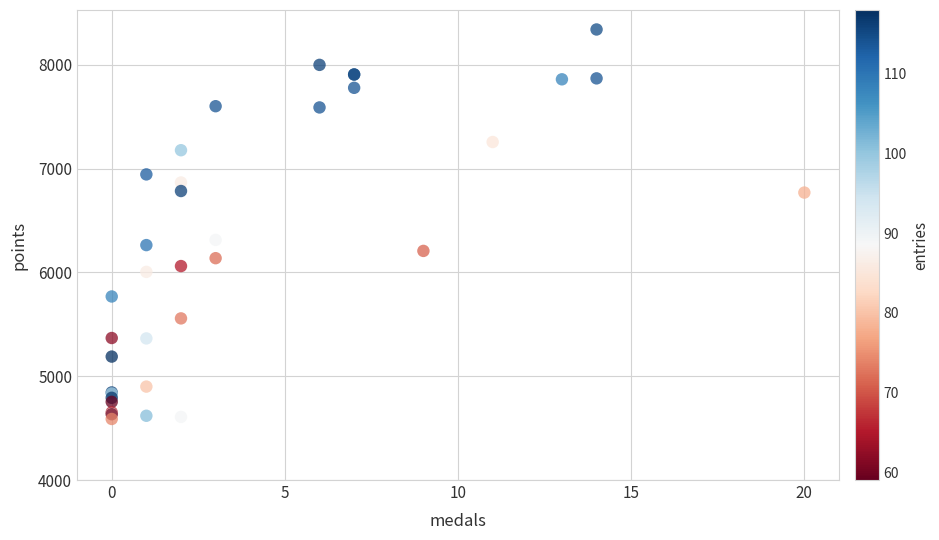

What Y value in the scatter plot is closest to 6464?

6313